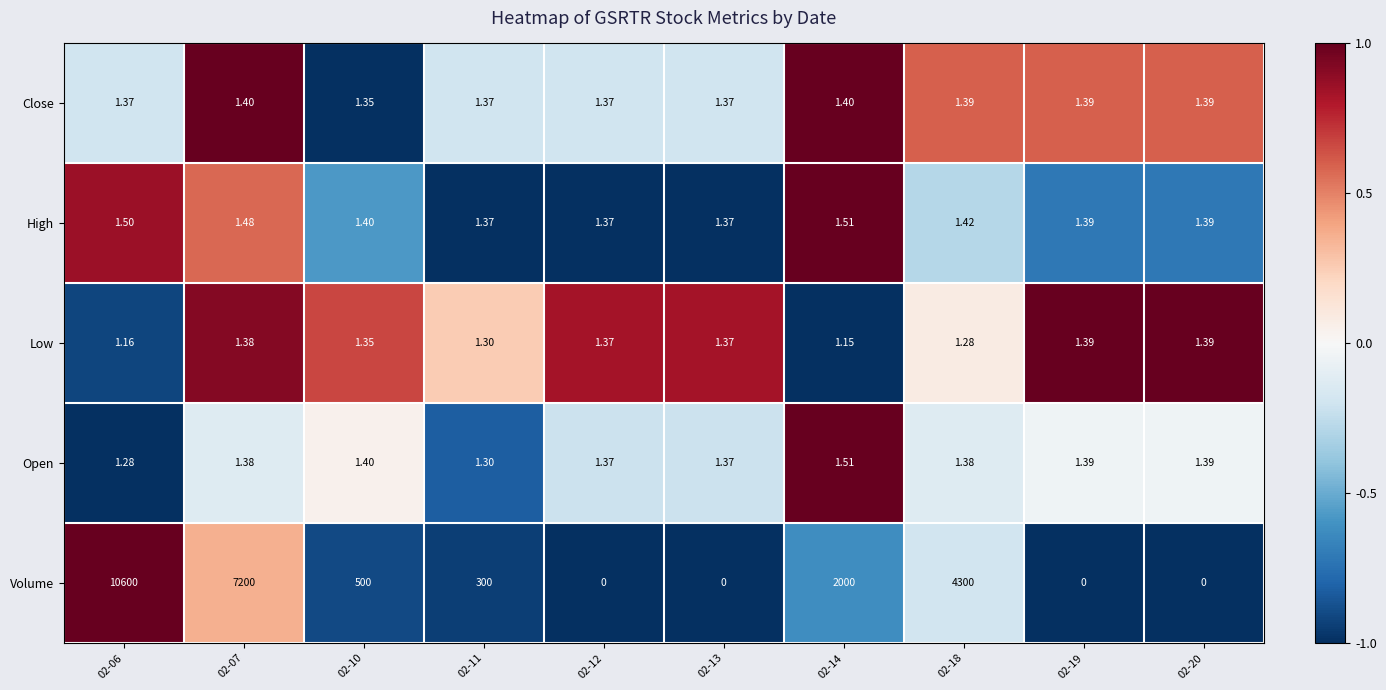

Which series has the widest spread of values?

Volume